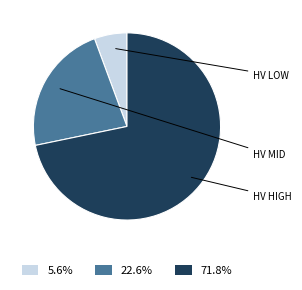

How many slices are in this pie chart?

3